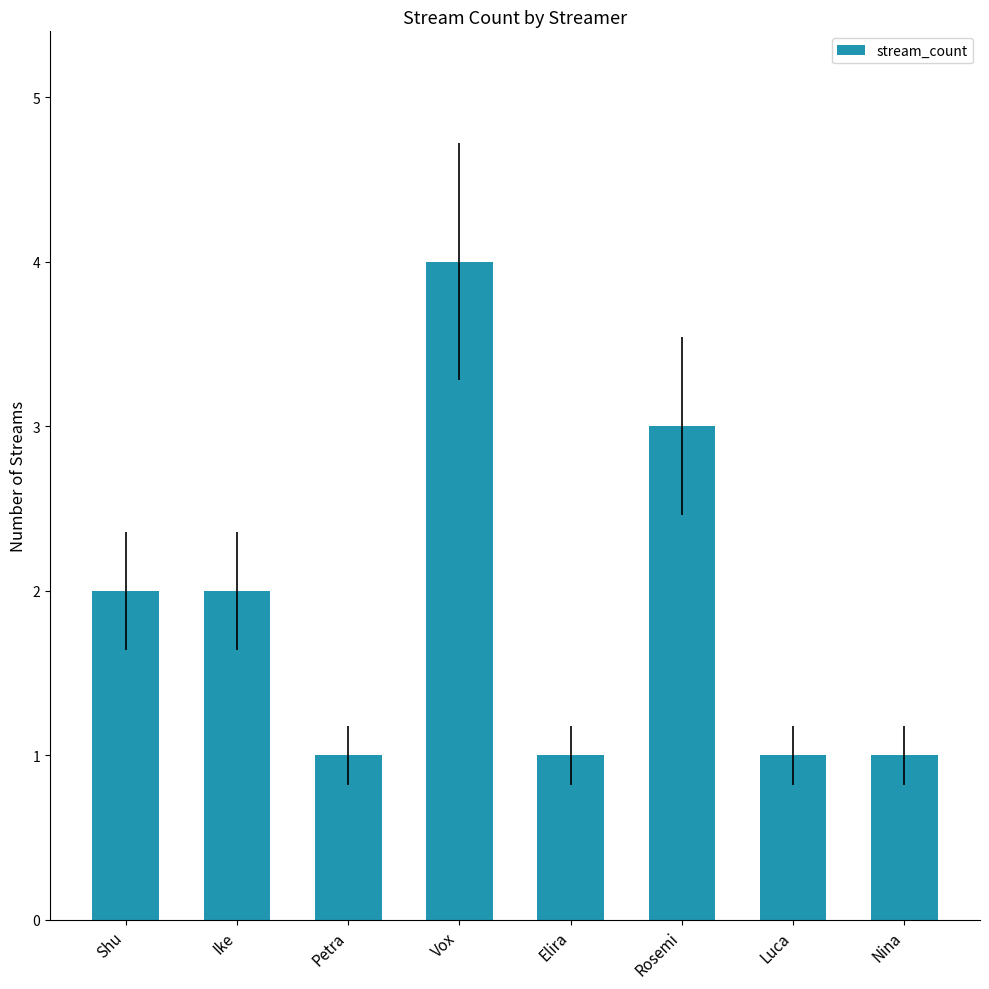

The chart shows a value of 1 at Nina. True or false?

True